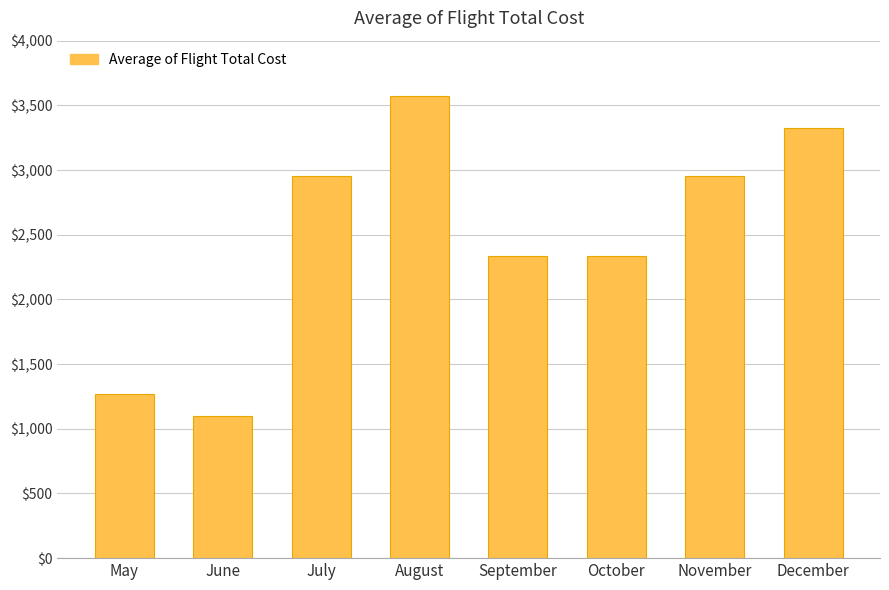

What is the average value?

2480.3